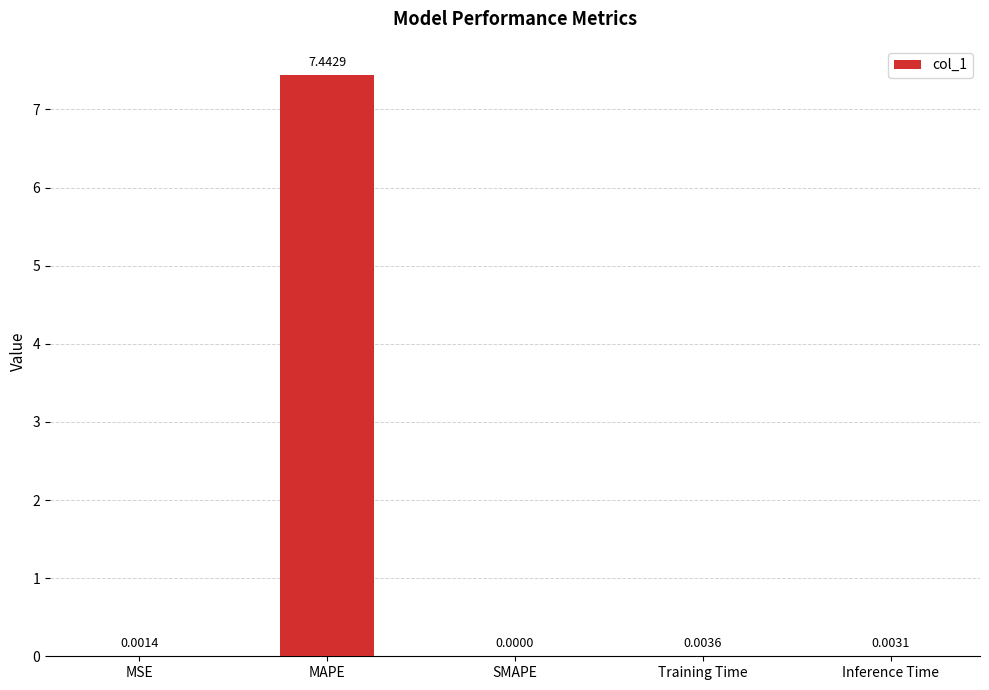

Which category has the highest value across all series?

MAPE